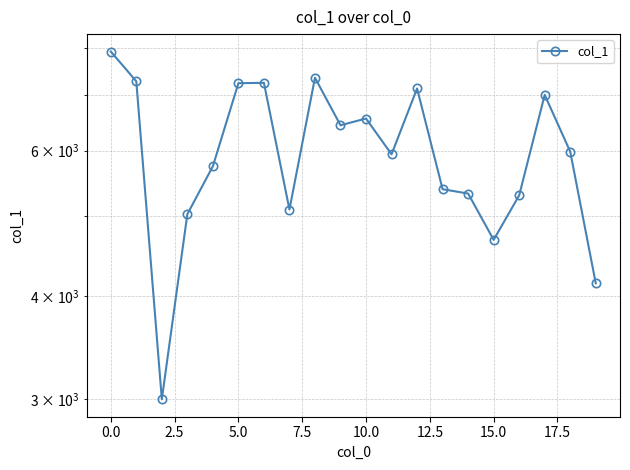

What is the label of the 15th point from the left?

14